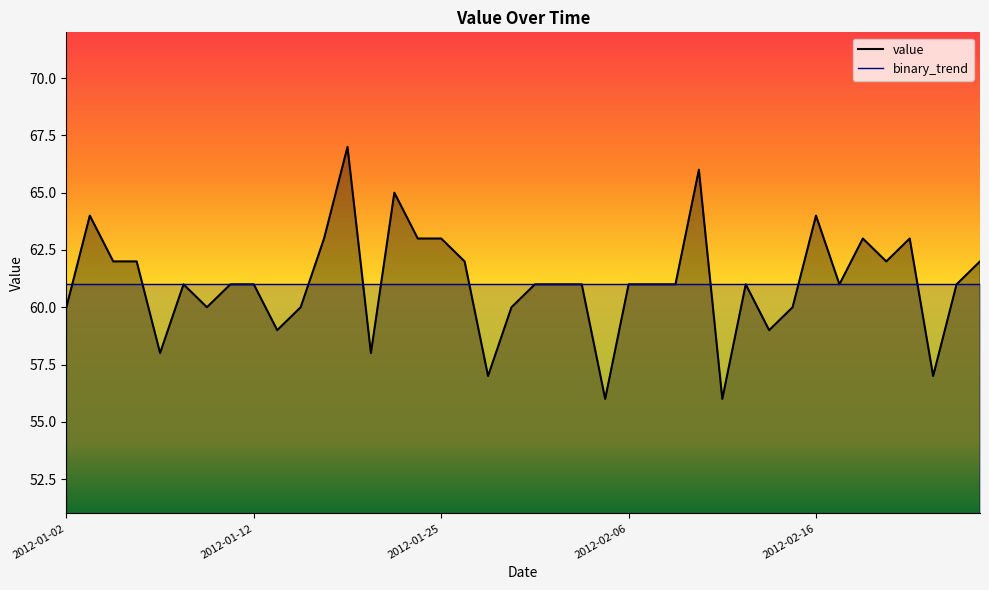

Is it true that binary_trend equals 61 at 18?

True